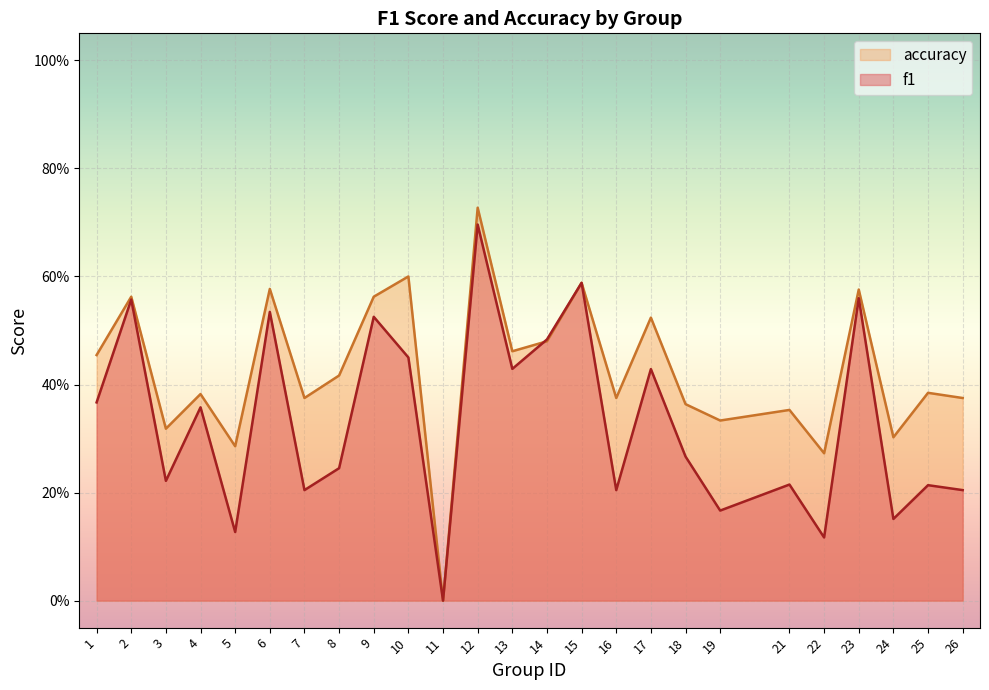

Rank the series by their average value, from highest to lowest.

accuracy, f1